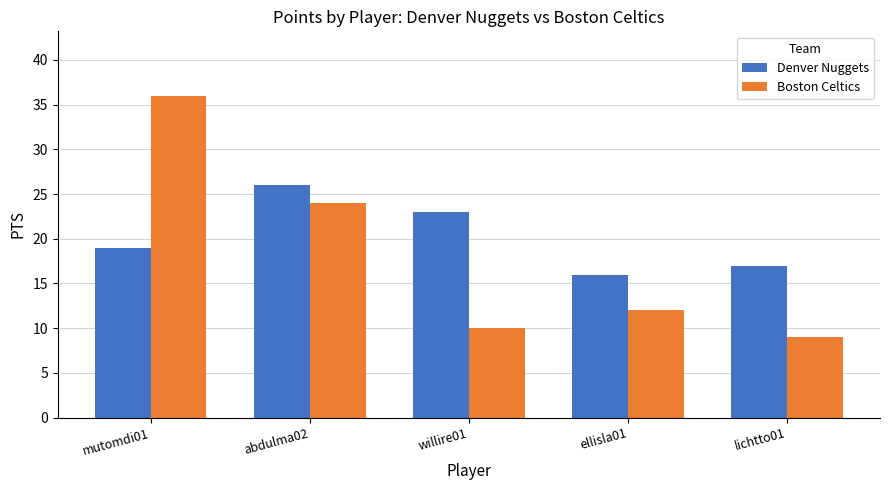

Rank the series at ellisla01 from lowest to highest value.

Boston Celtics, Denver Nuggets